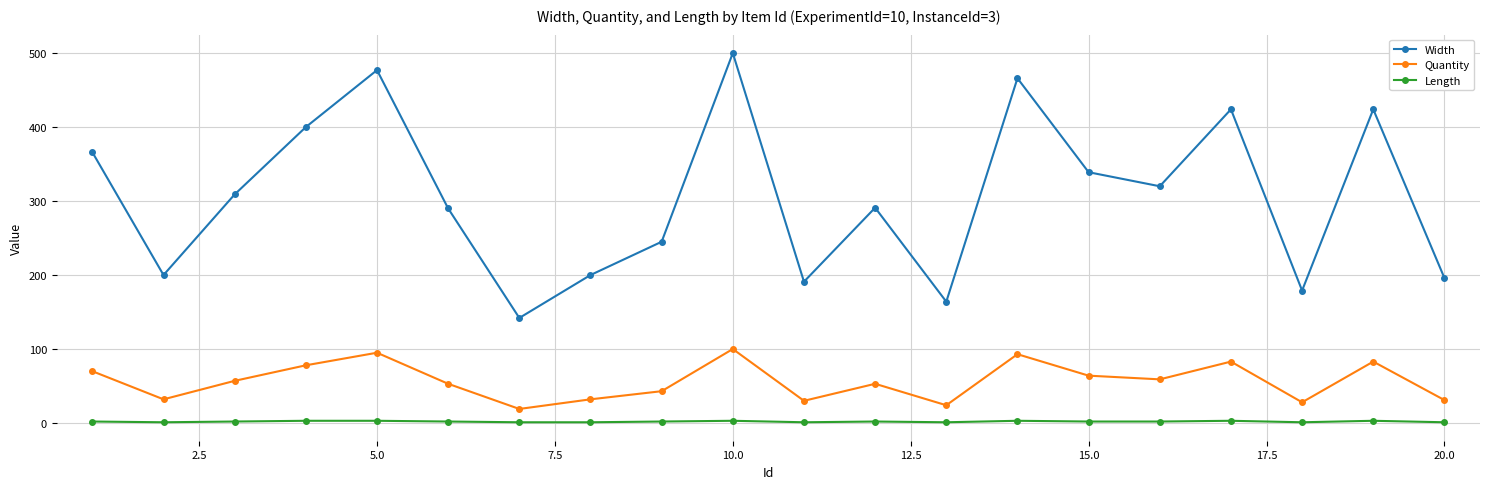

Does the chart display data point markers on the line(s)?

Yes